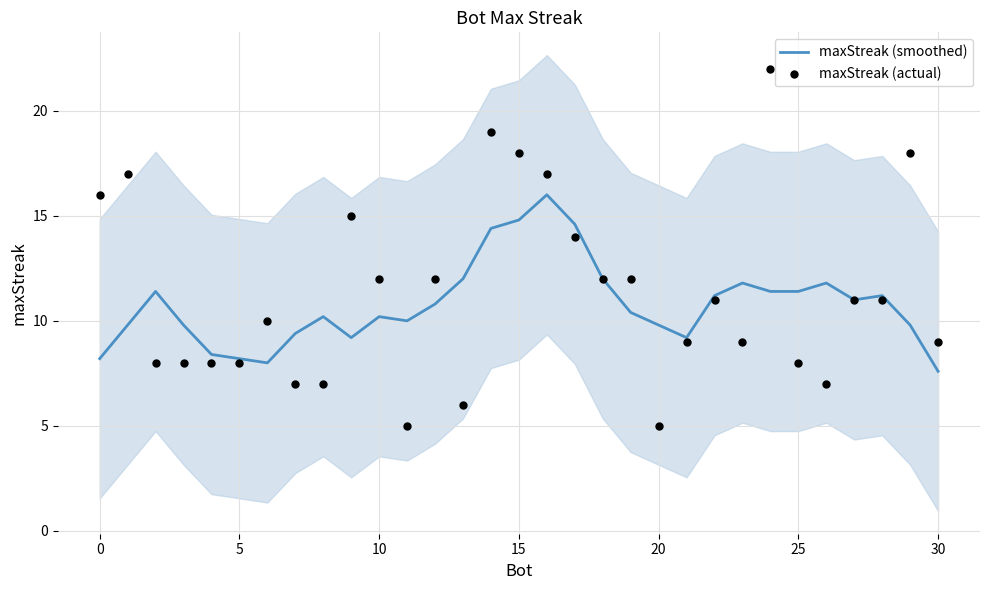

Which series has the largest total across all categories?

maxStreak (actual)